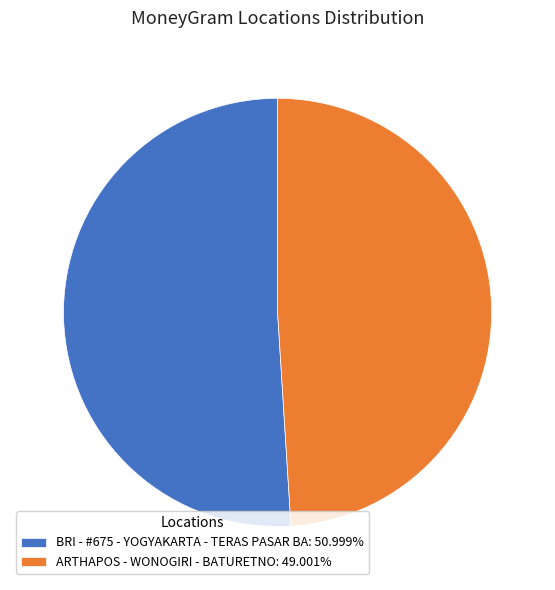

Which category accounts for the majority?

BRI - #675 - YOGYAKARTA - TERAS PASAR BA